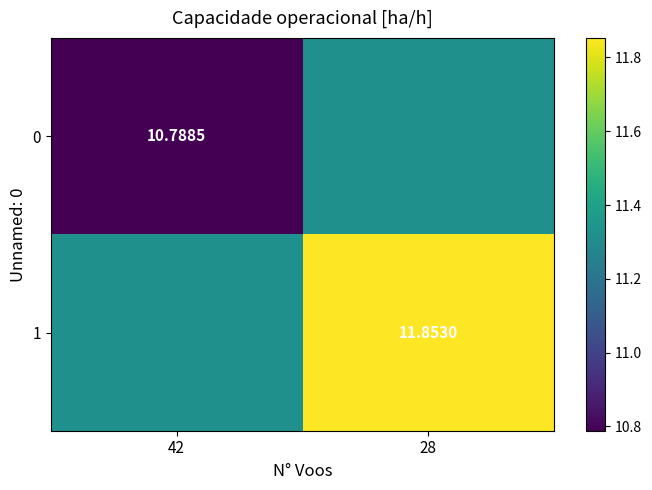

Where is 1 nearest to the value 11?

42